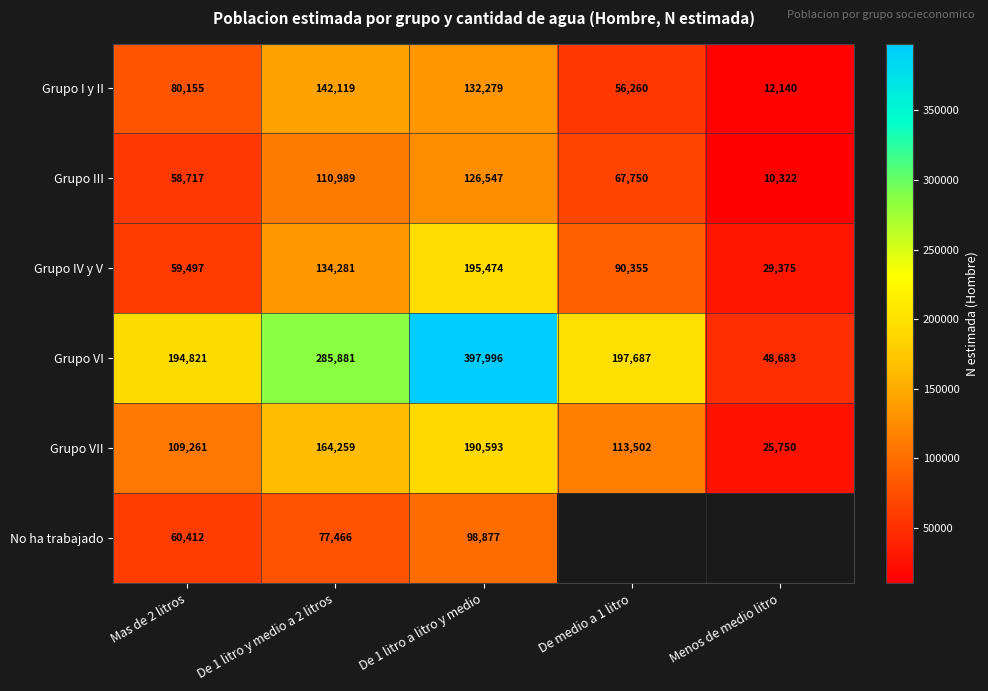

Which label corresponds to the largest value in the chart?

De 1 litro a litro y medio